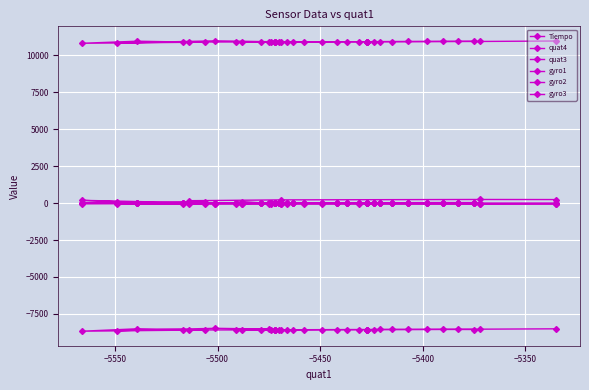

What is the minimum value for quat3?

-8668.0